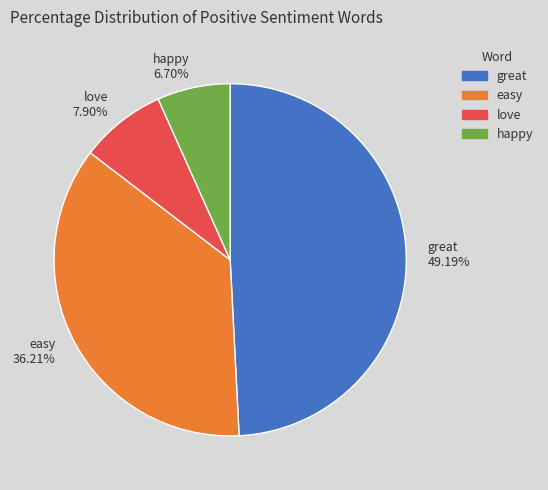

Is there a majority slice in this chart?

No